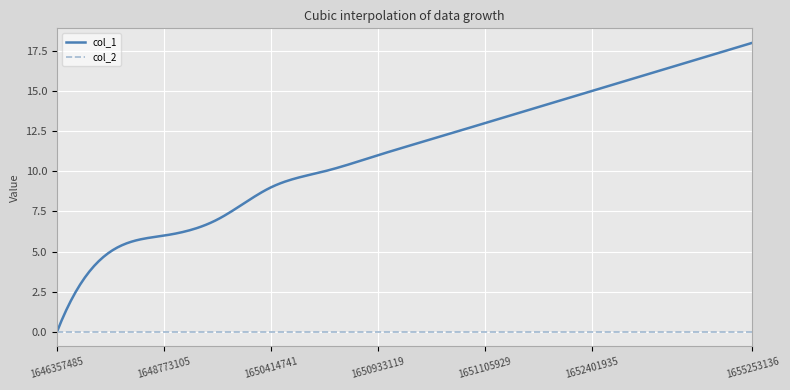

What is the greatest value displayed?

18.0